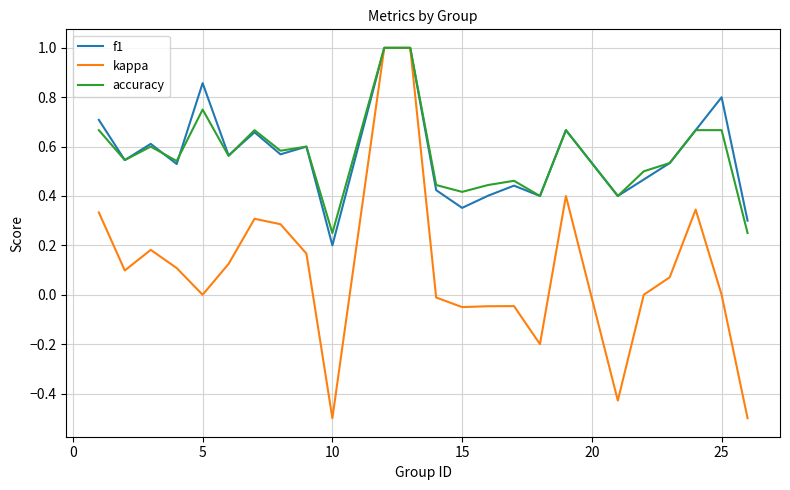

How many lines are shown in the chart?

3